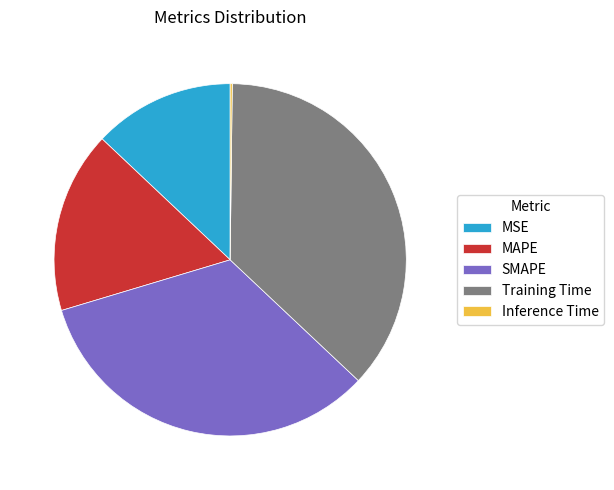

Combined, do SMAPE and MSE account for over 50%?

No